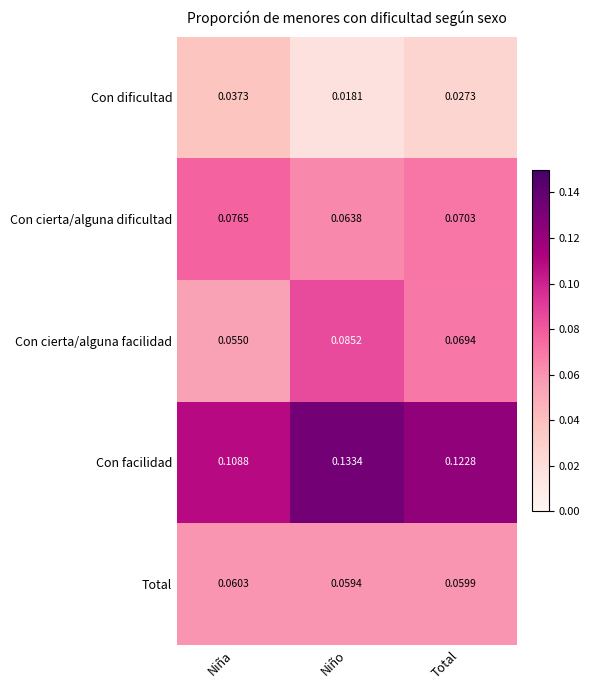

At Niño, list the series in order from smallest to largest.

Con dificultad, Total, Con cierta/alguna dificultad, Con cierta/alguna facilidad, Con facilidad